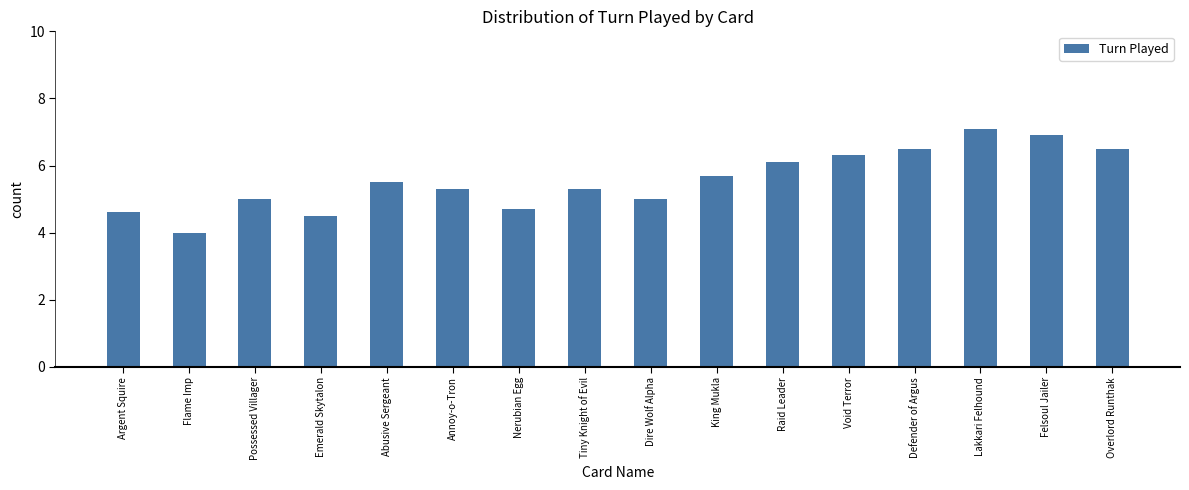

How many data points does each series have?

16